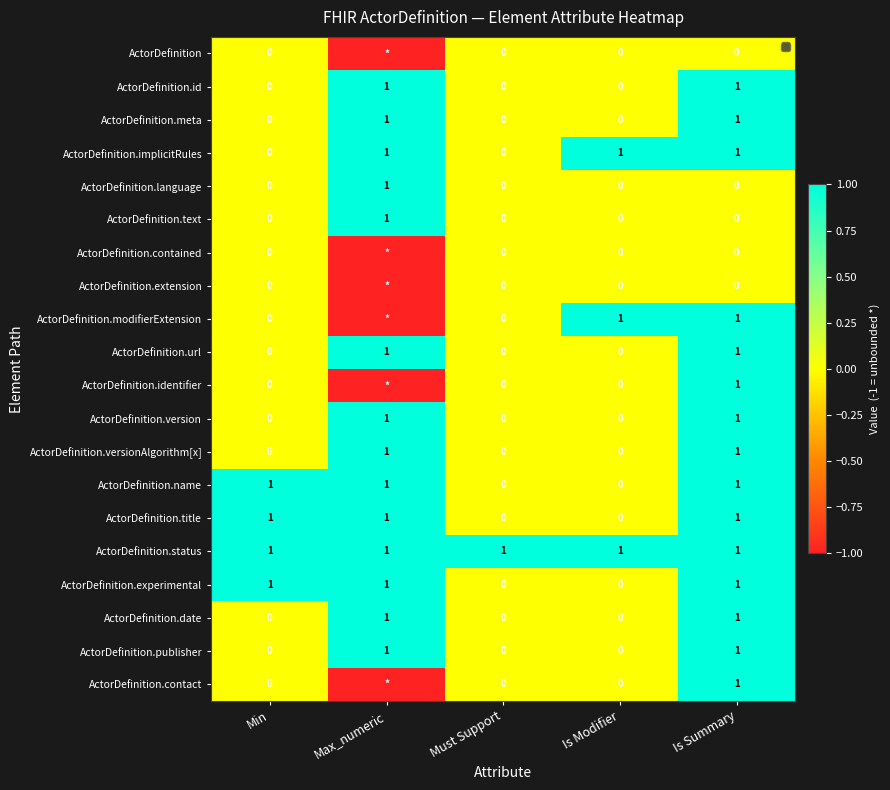

Count the ActorDefinition.meta values in the range 0 to 1.

5